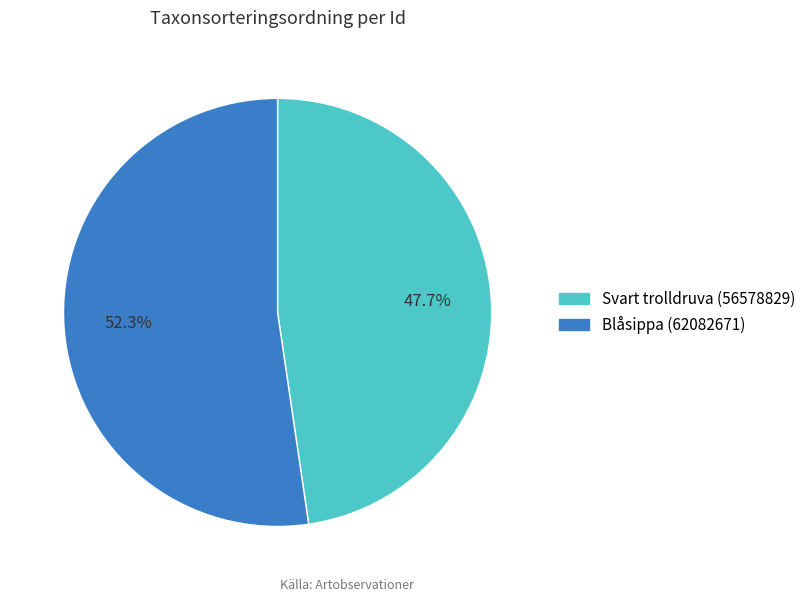

Count the number of slices in the pie.

2